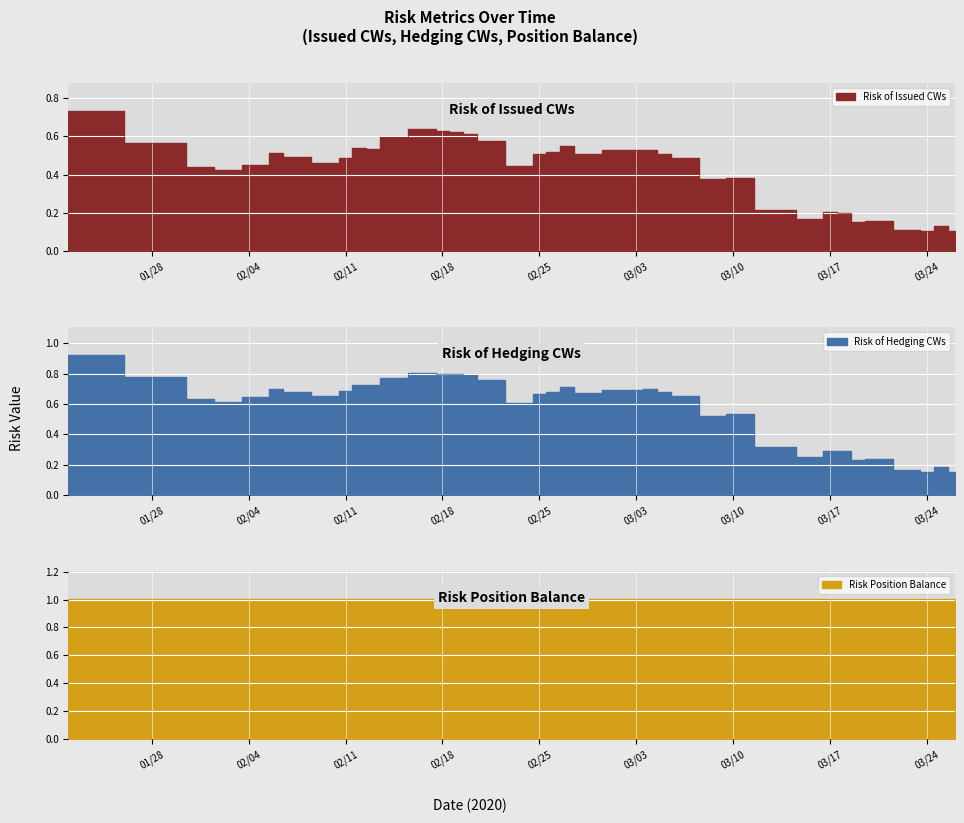

The value of Risk of Issued CWs at 2020-03-18 is 0.2. True or false?

True